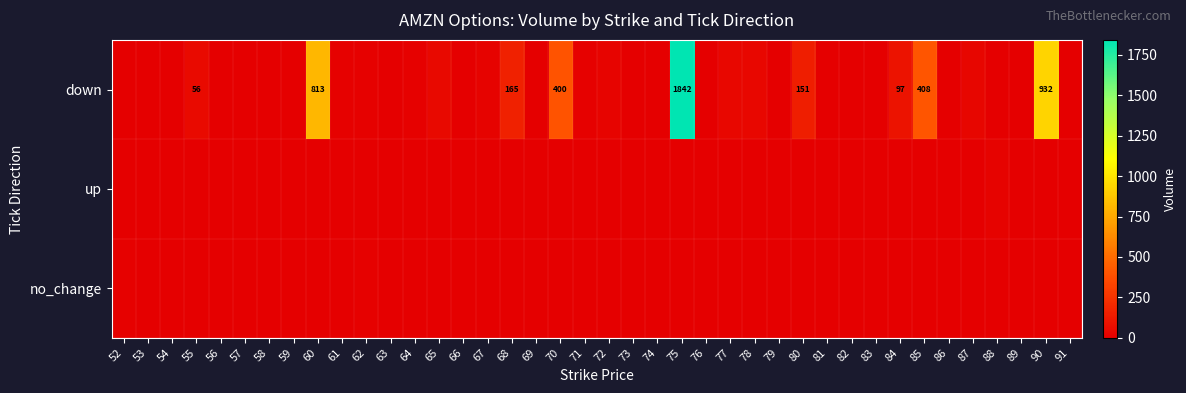

What is the spread (max minus min) of values at 52?

13